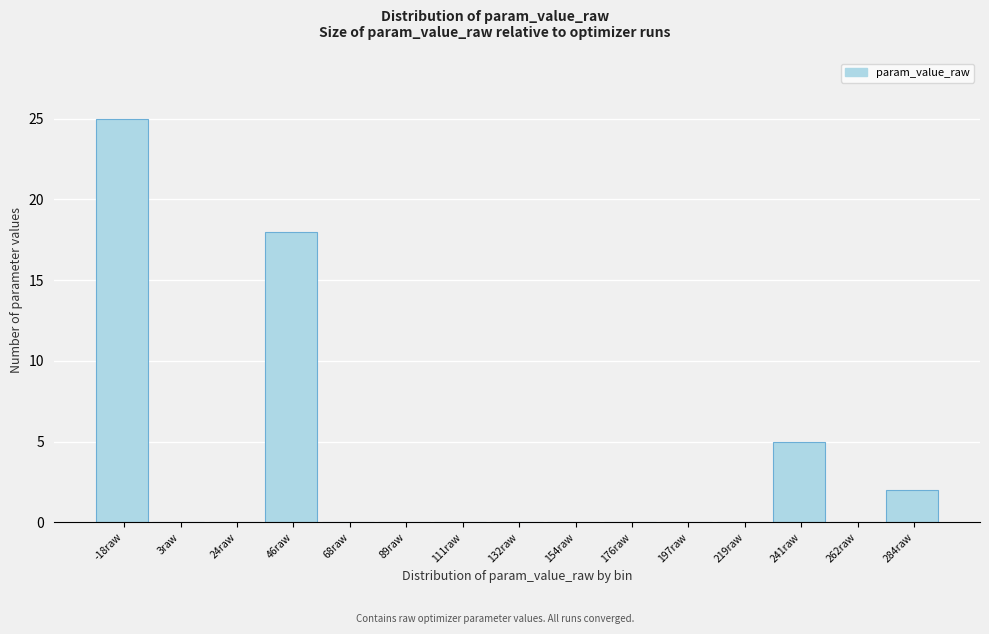

The value at 89raw is -13. True or false?

False